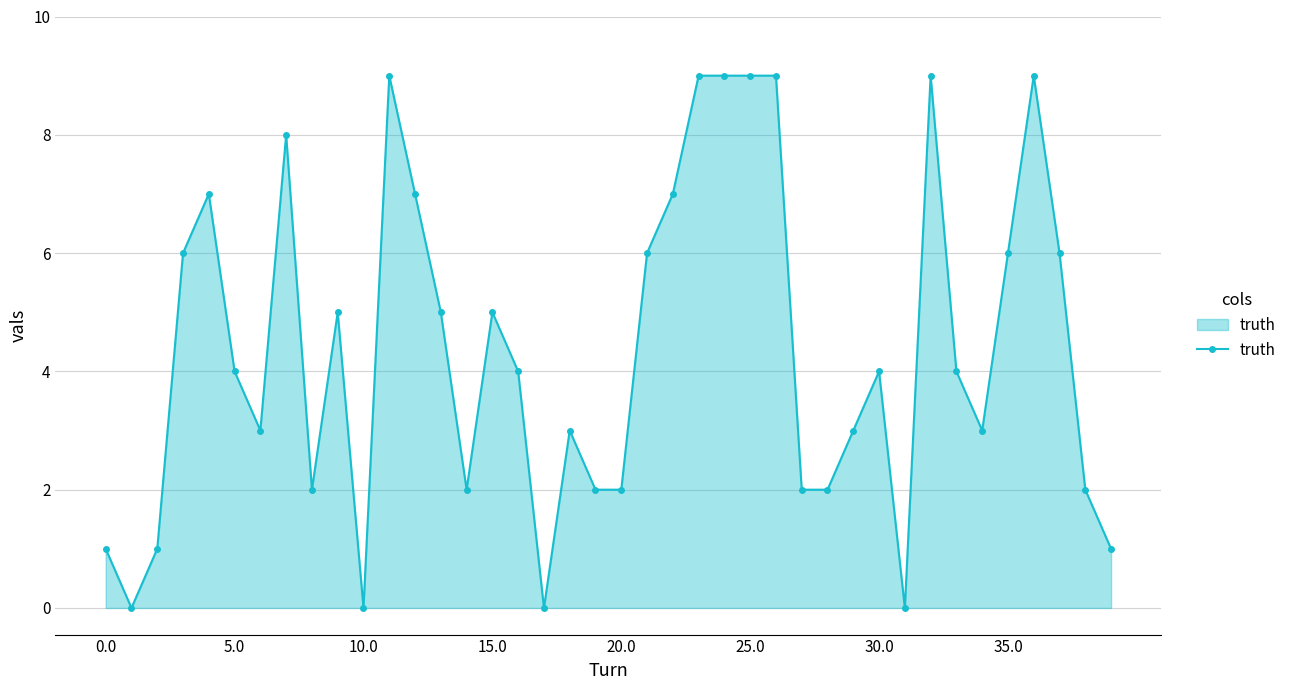

What is the greatest value displayed?

9